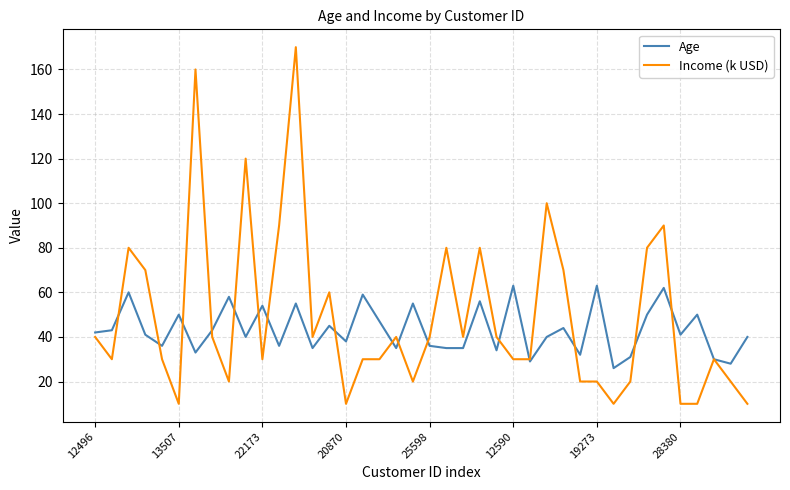

What is the highest value of the Income (k USD) series?

170